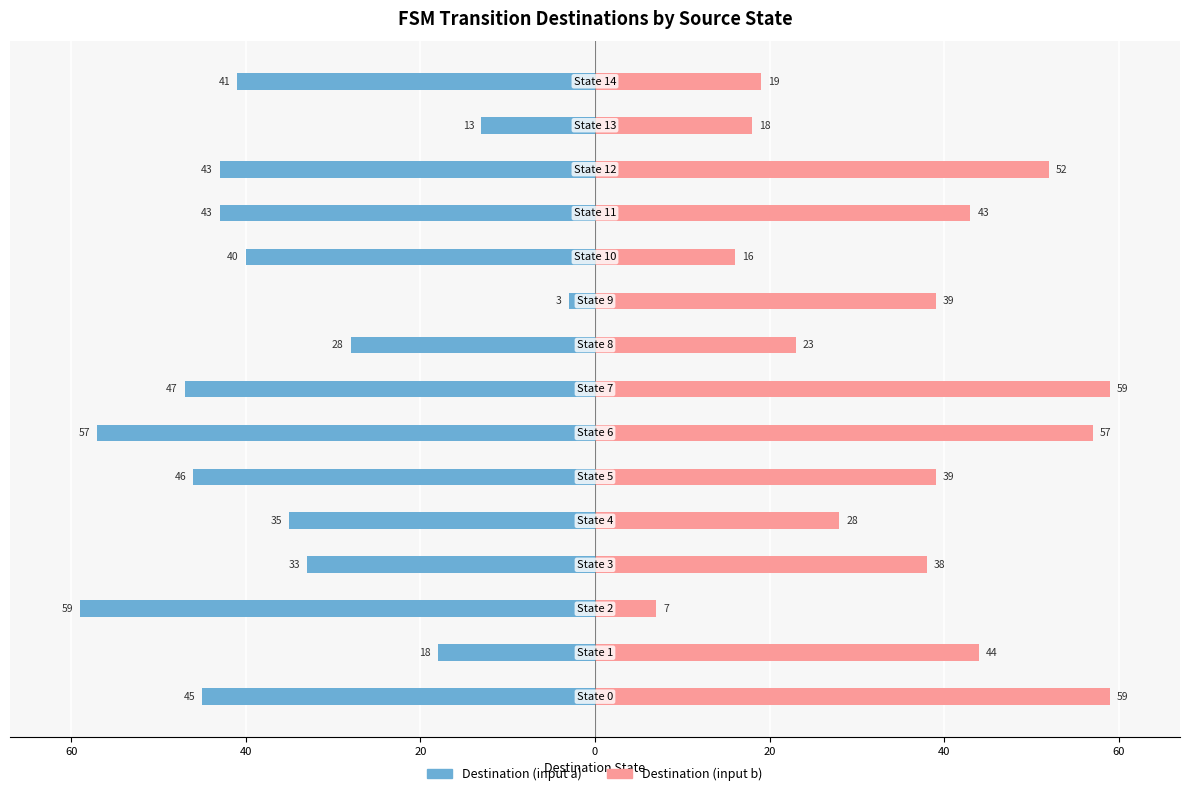

How many groups of bars are there?

15